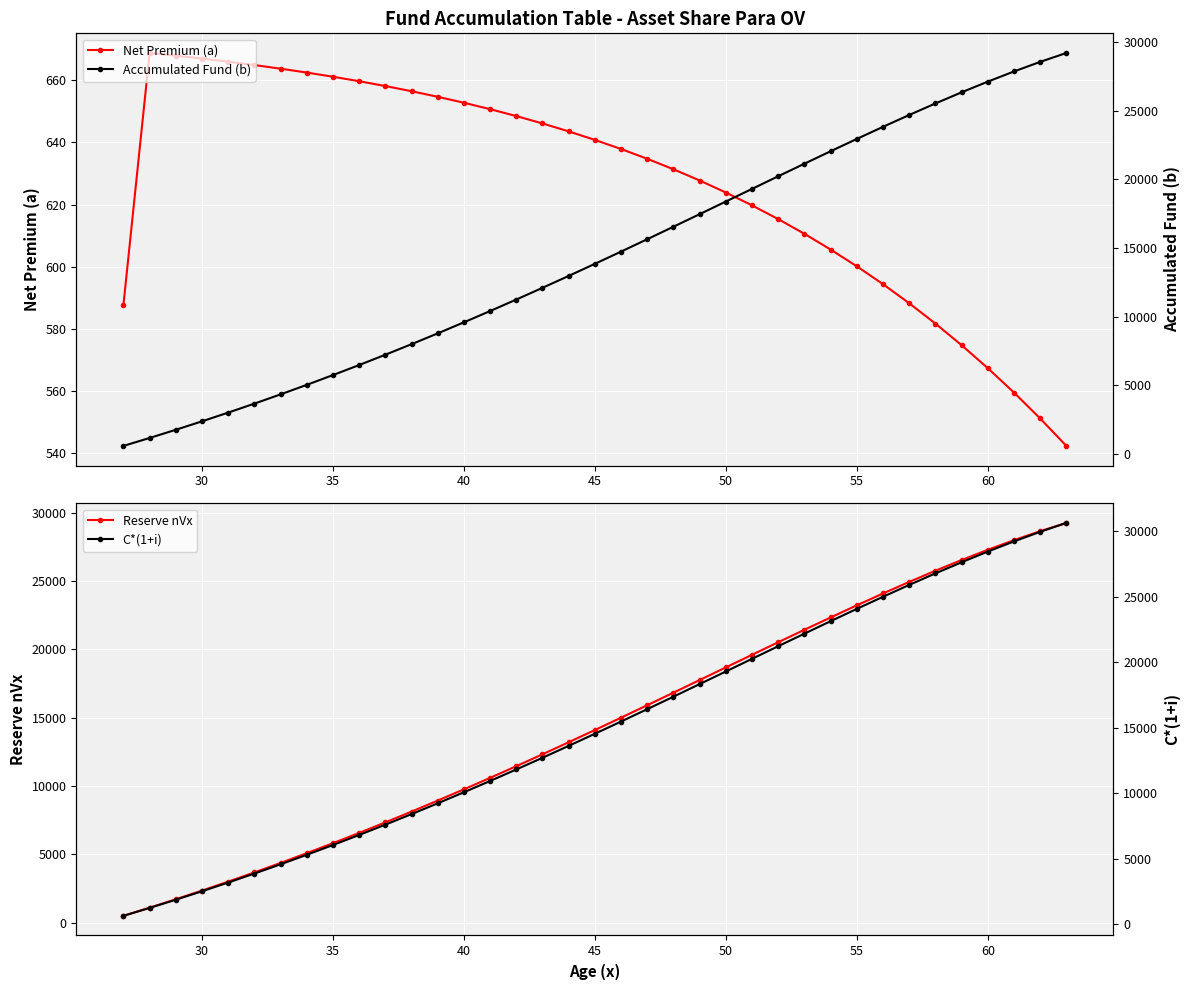

What is the minimum value for Net Premium (a)?

542.3